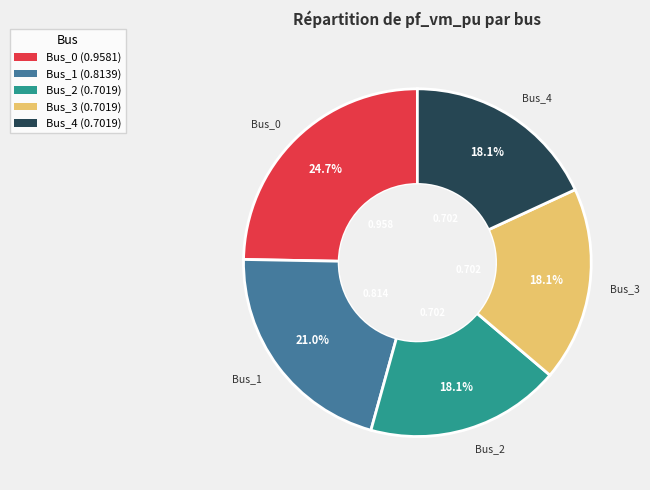

Combined, do Bus_3 (0.7019) and Bus_4 (0.7019) account for over 50%?

No